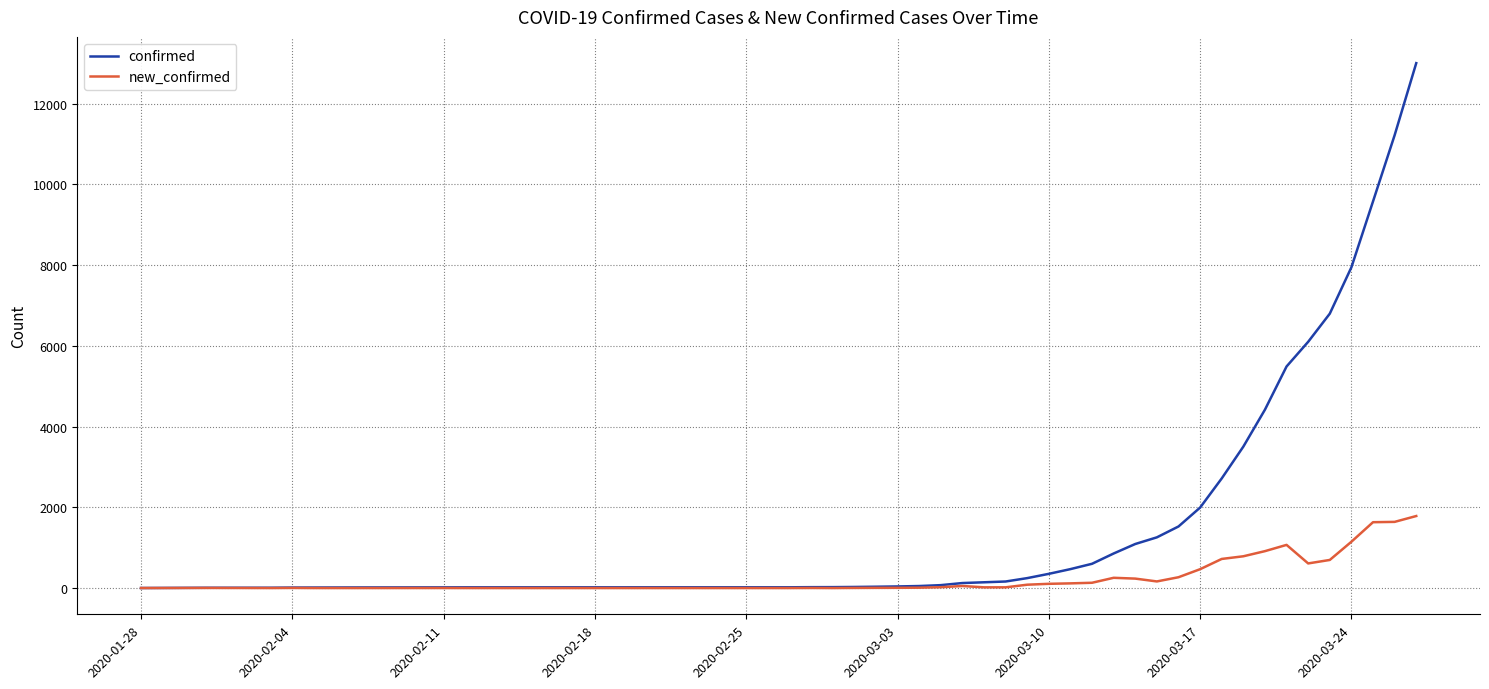

Rank the series by their maximum value, from lowest to highest.

new_confirmed, confirmed